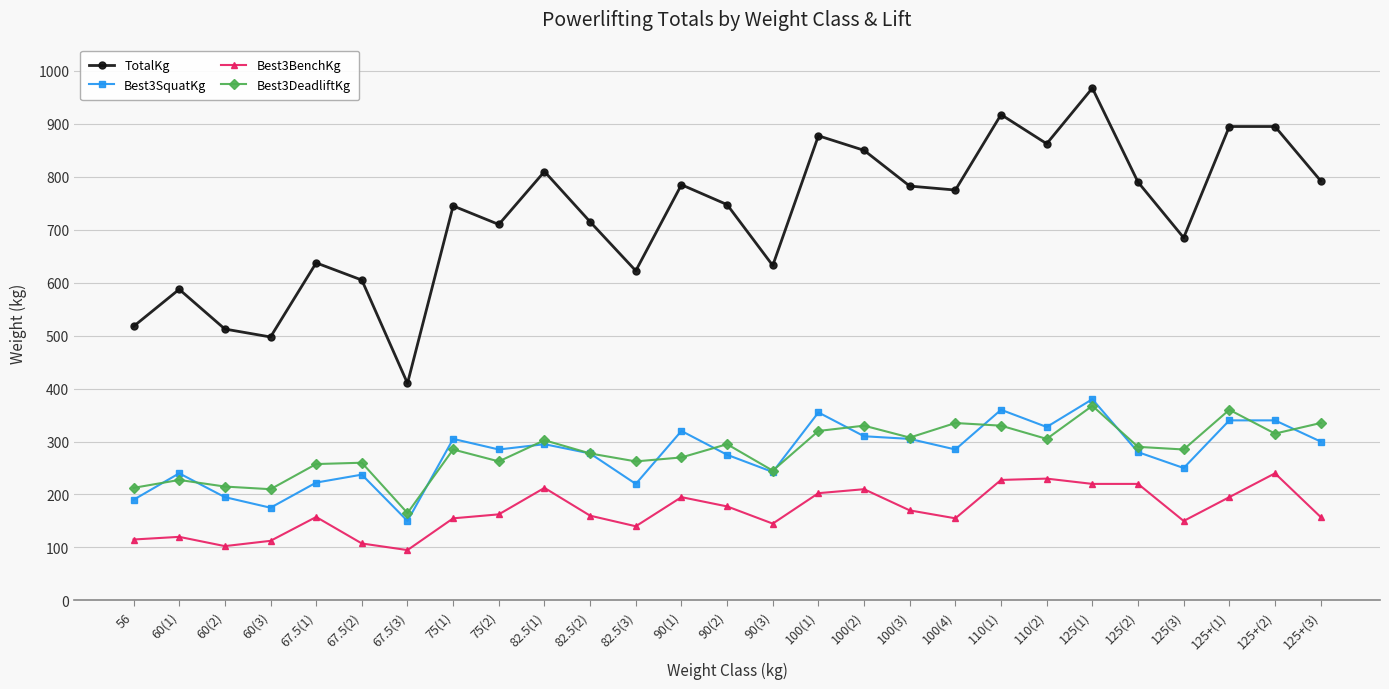

At how many categories does at least one series exceed 478?

26